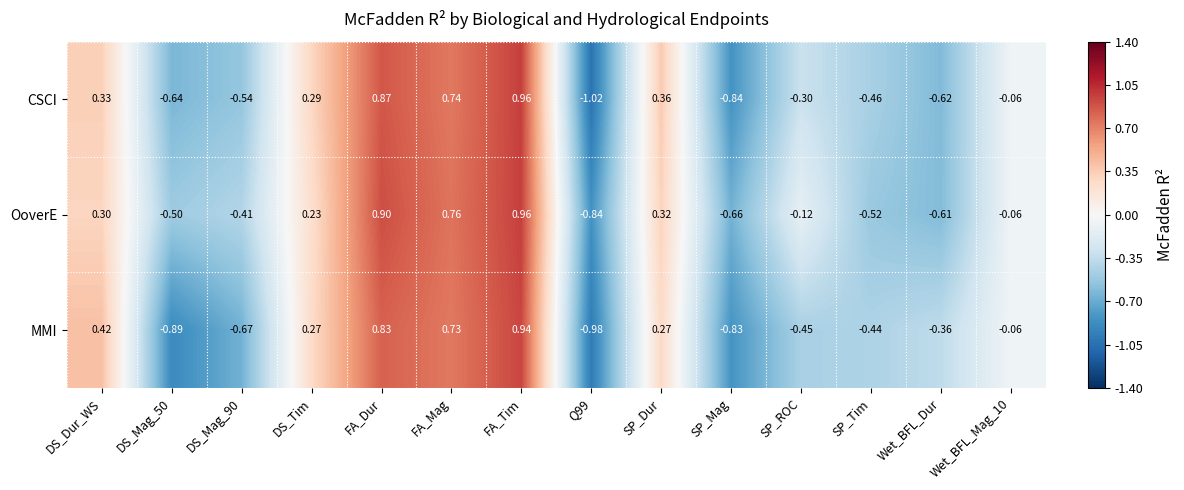

Between FA_Dur and SP_Mag, which series saw the biggest shift?

CSCI